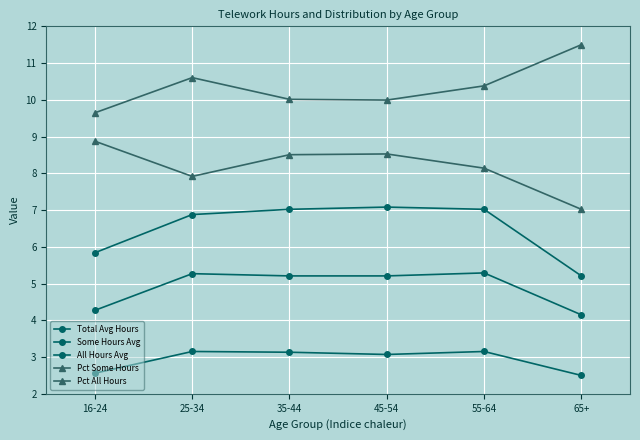

Reading left to right, transcribe all the data shown in this chart.

Total Avg Hours: 4.3	5.3	5.2	5.2	5.3	4.1
Some Hours Avg: 2.6	3.2	3.1	3.1	3.2	2.5
All Hours Avg: 5.8	6.9	7.0	7.1	7.0	5.2
Pct Some Hours: 8.9	7.9	8.5	8.5	8.1	7.0
Pct All Hours: 9.6	10.6	10.0	10.0	10.4	11.5